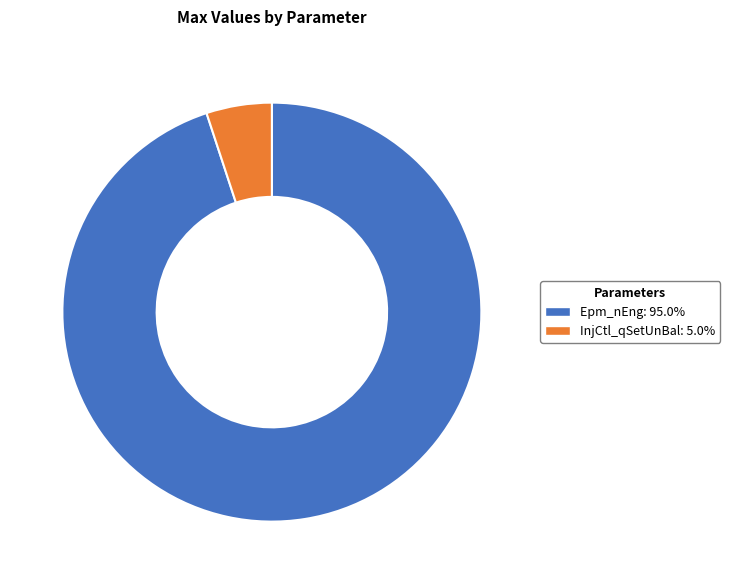

What is the ratio of the value at Epm_nEng to the value at InjCtl_qSetUnBal?

18.8